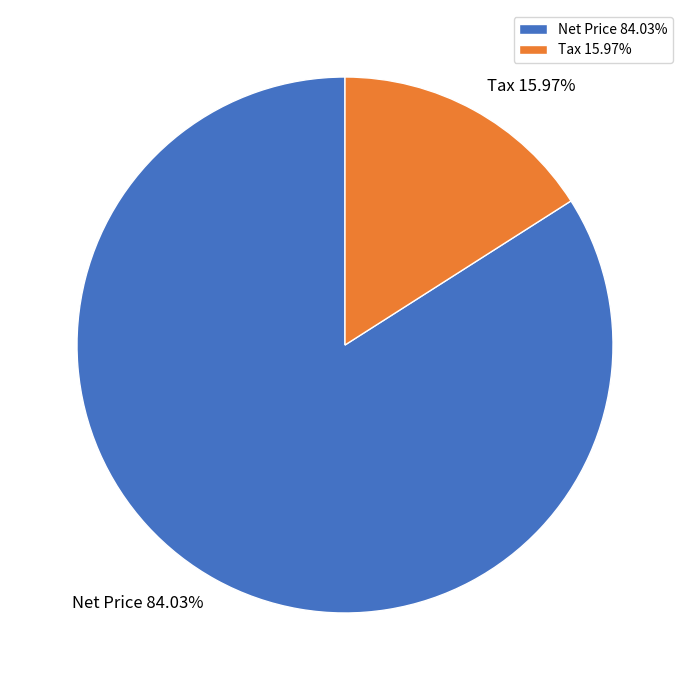

What is the smallest slice in the pie chart?

Tax